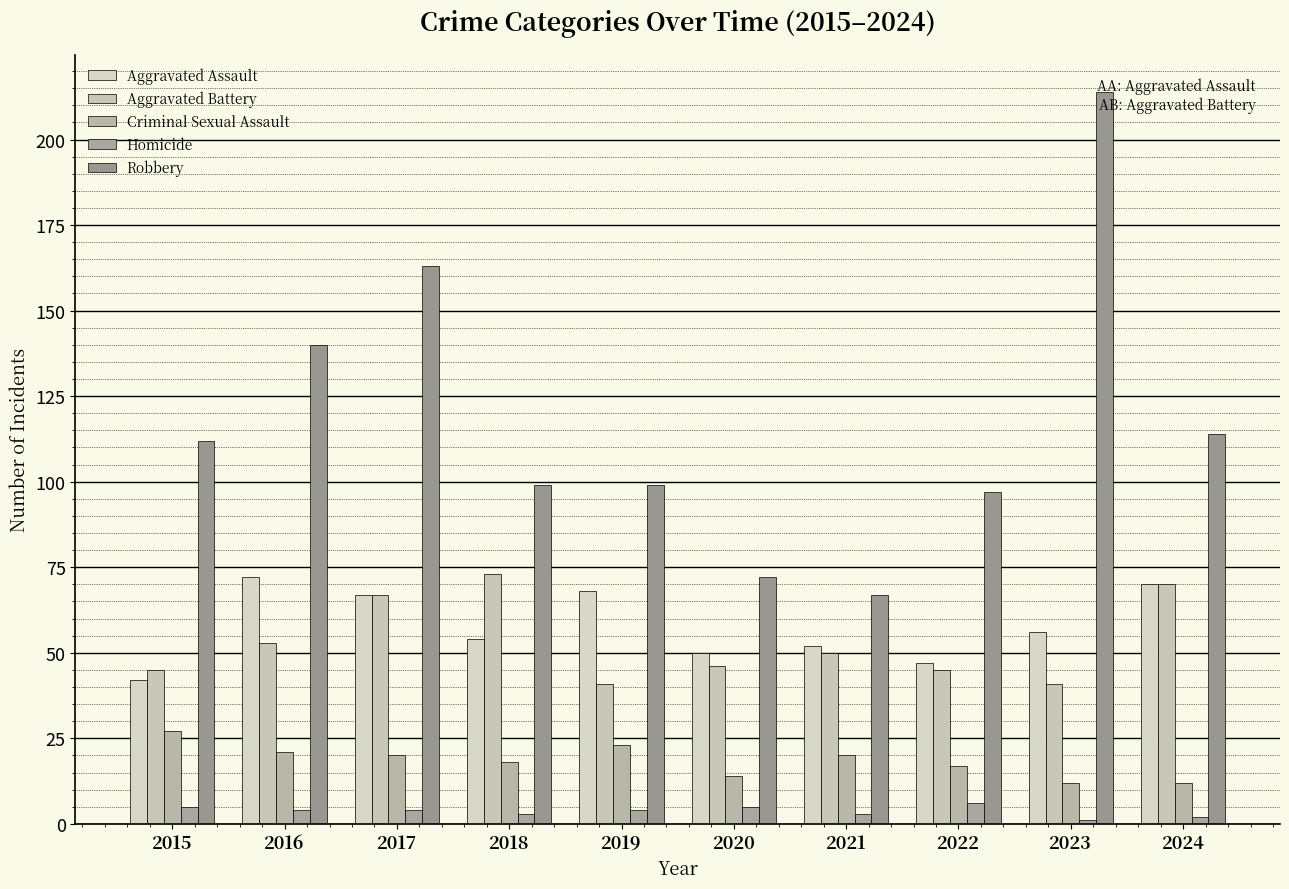

Reading left to right, transcribe all the data shown in this chart.

Aggravated Assault: 2015=42	2016=72	2017=67	2018=54	2019=68	2020=50	2021=52	2022=47	2023=56	2024=70
Aggravated Battery: 2015=45	2016=53	2017=67	2018=73	2019=41	2020=46	2021=50	2022=45	2023=41	2024=70
Criminal Sexual Assault: 2015=27	2016=21	2017=20	2018=18	2019=23	2020=14	2021=20	2022=17	2023=12	2024=12
Homicide: 2015=5	2016=4	2017=4	2018=3	2019=4	2020=5	2021=3	2022=6	2023=1	2024=2
Robbery: 2015=112	2016=140	2017=163	2018=99	2019=99	2020=72	2021=67	2022=97	2023=214	2024=114